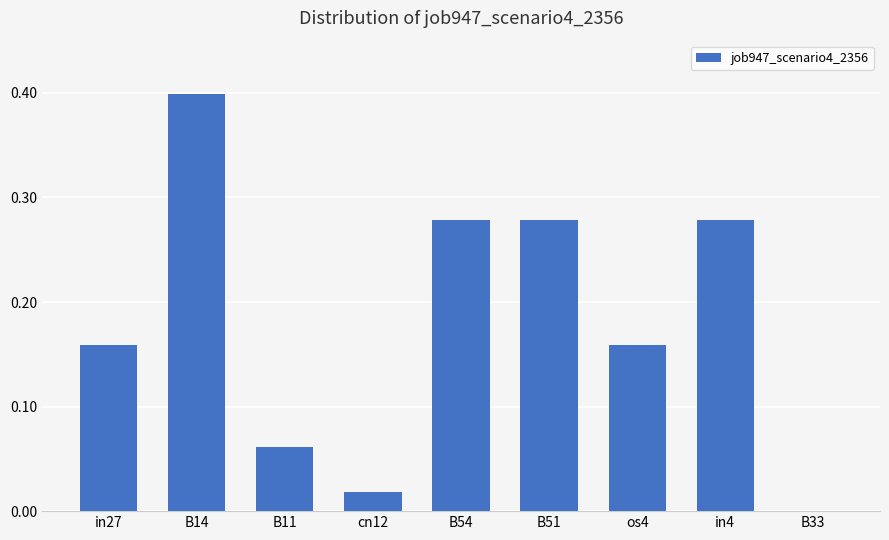

What is the sum of the values at in4 and B51?

0.6